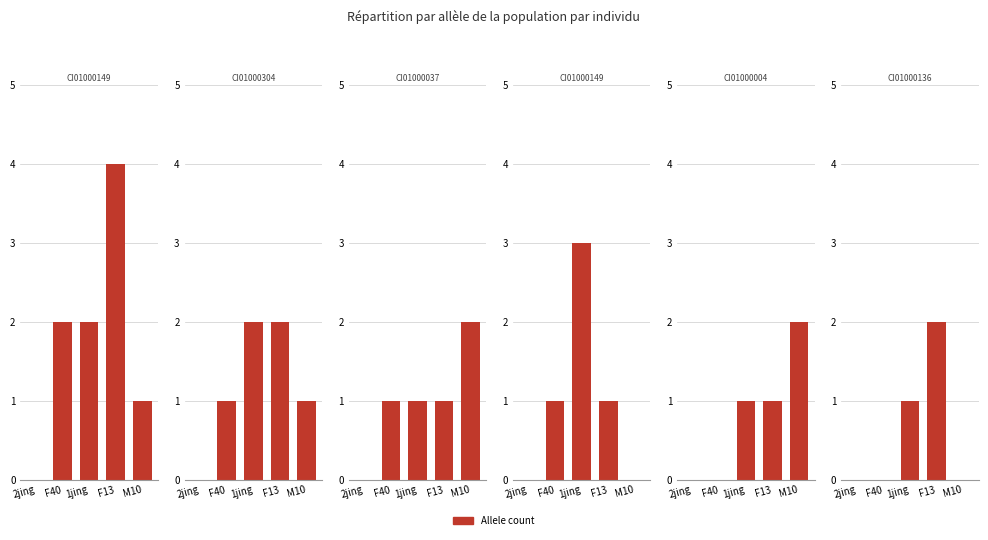

Is it true that CI01000004_229979_230082.A equals 1 at F13?

False